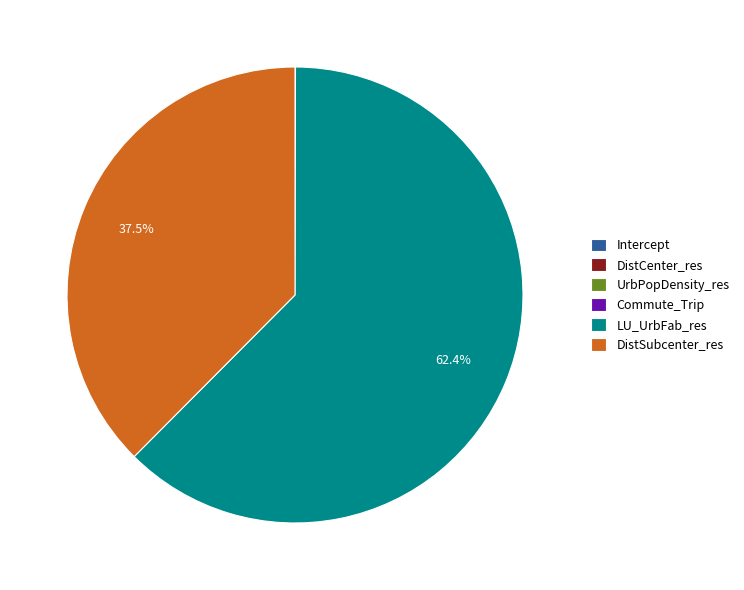

Combined, what portion of the pie is DistSubcenter_res and LU_UrbFab_res?

100.0%